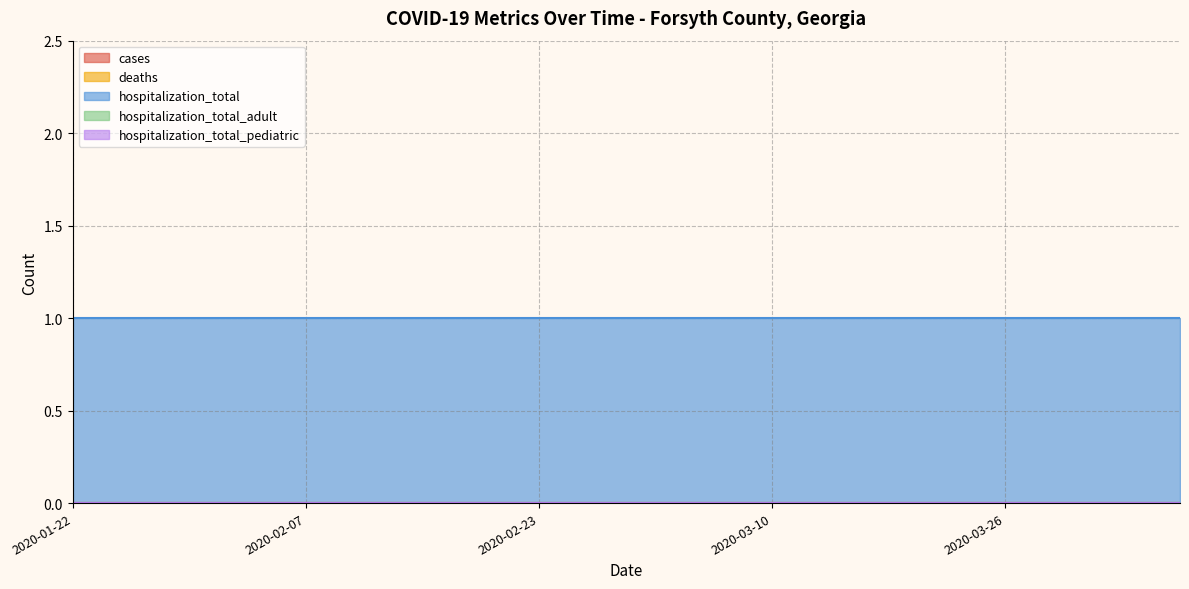

Does the chart have visible grid lines?

Yes